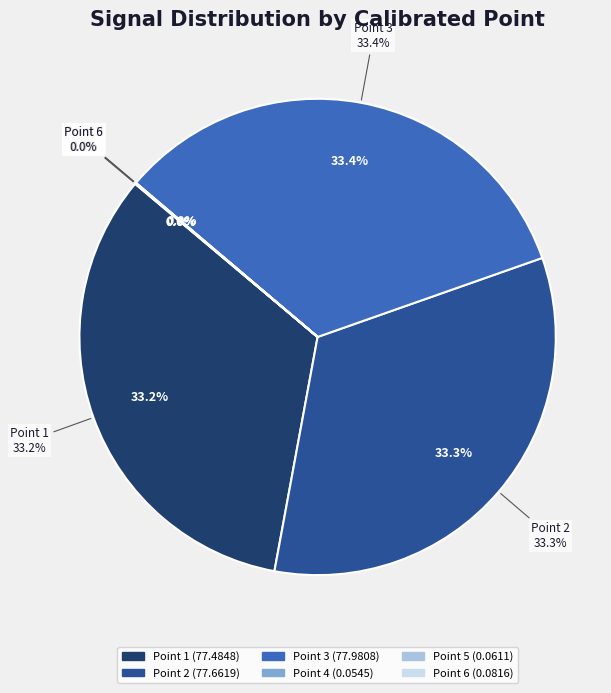

The Point 5 slice represents 6% of the pie. True or false?

False